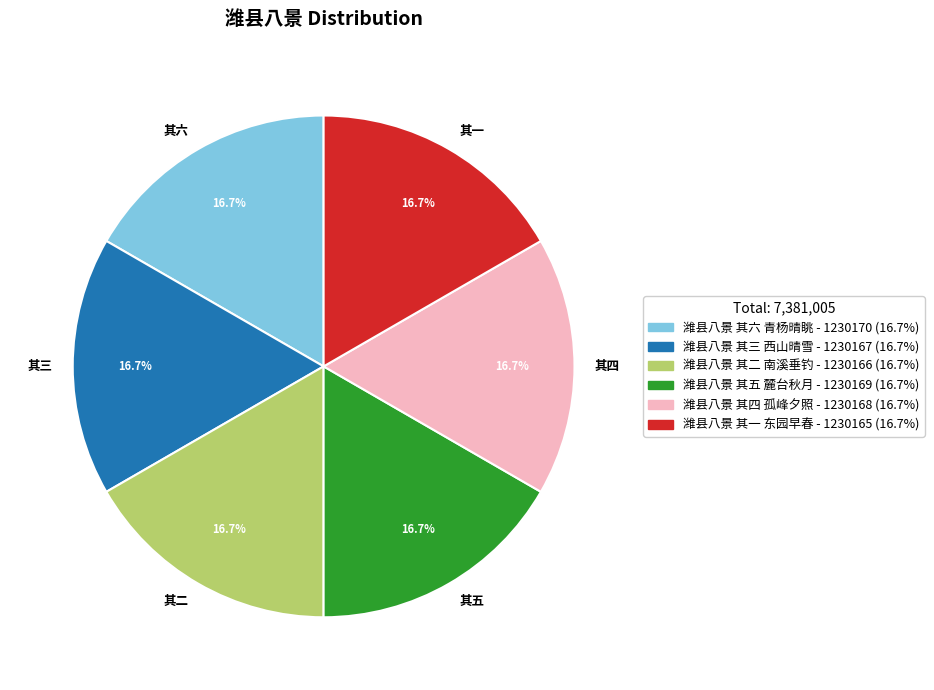

What portion of the pie excludes 其二?

83.3%